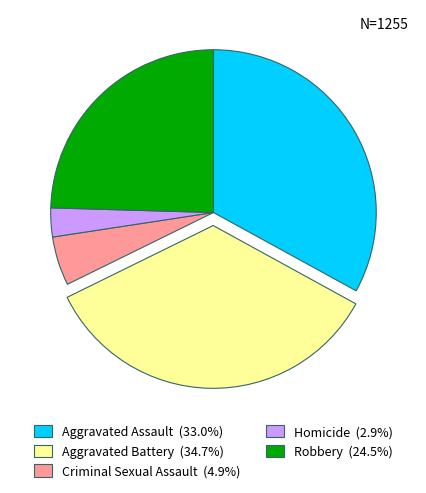

True or false: Aggravated Battery accounts for 35% of the total.

True